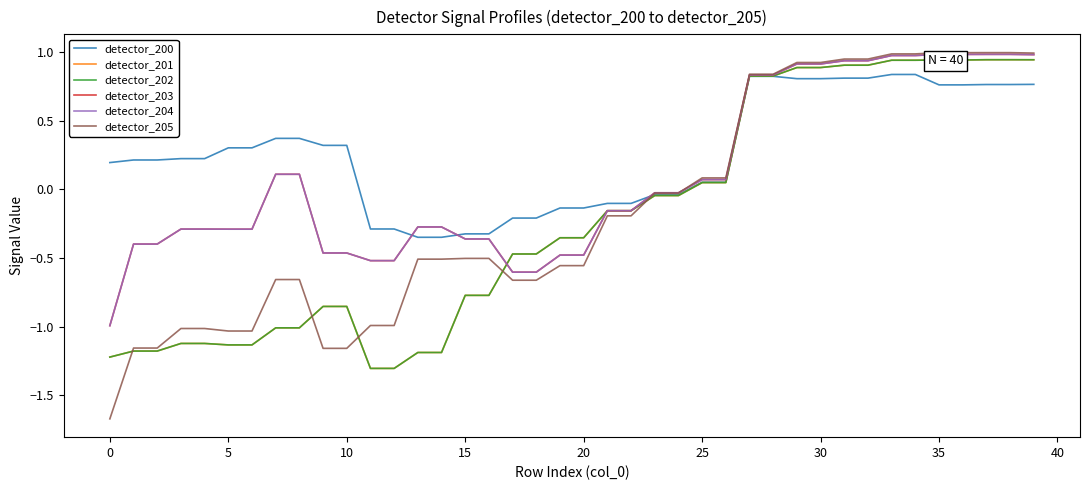

At how many categories does at least one series exceed -1?

40